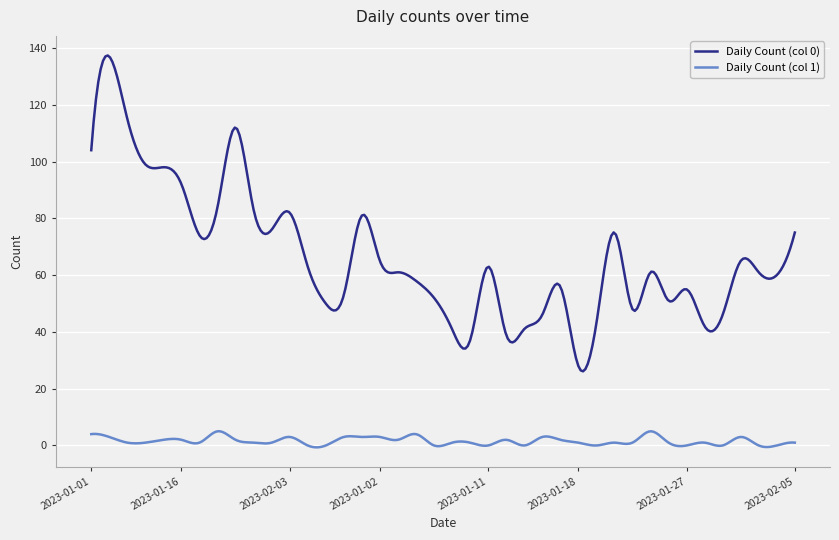

True or false: Daily Count (col 0) and Daily Count (col 1) cross at least once.

False